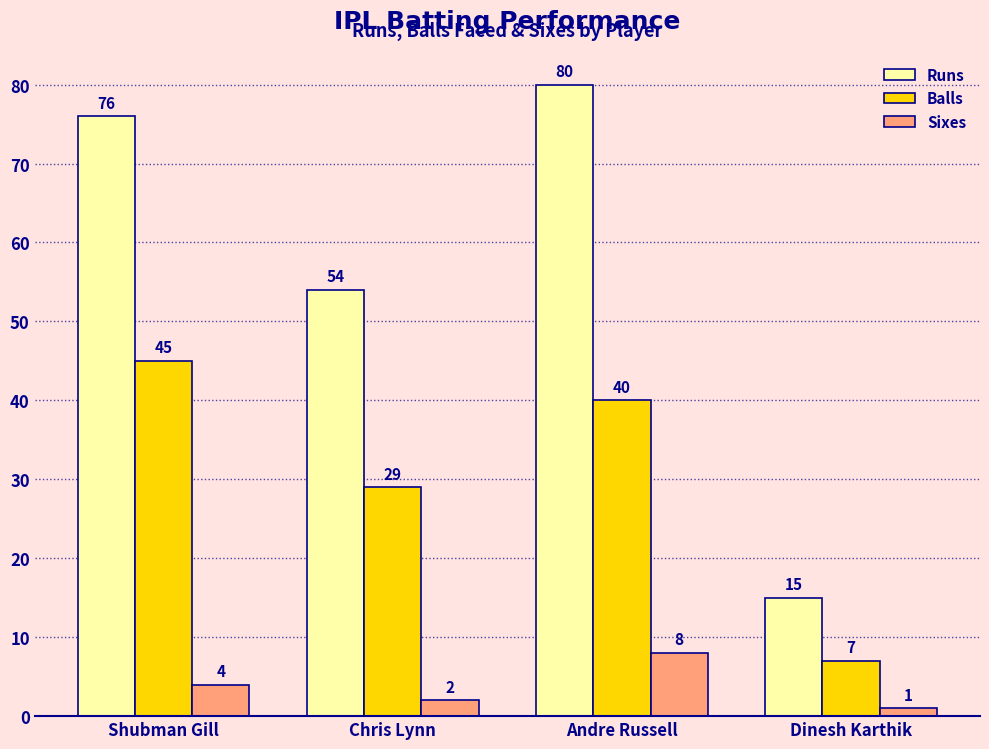

True or false: Sixes has a value of 4 at Shubman Gill.

True